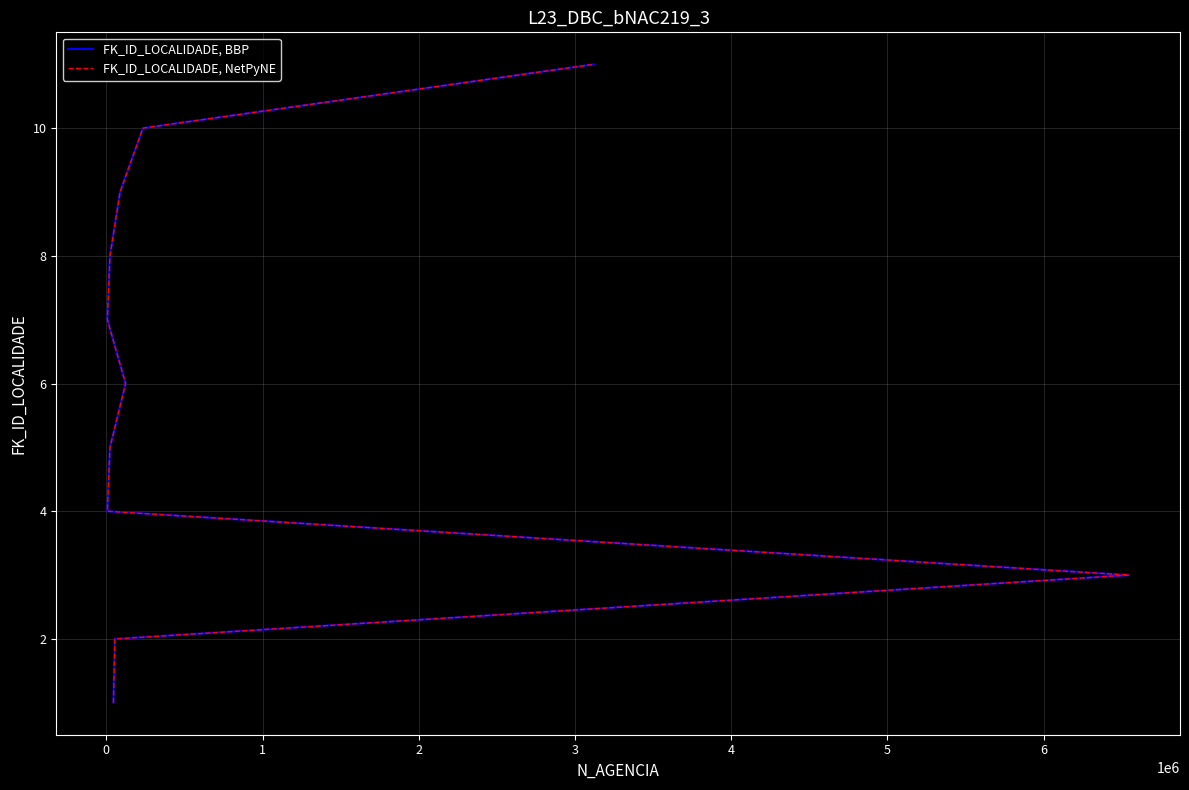

Does the chart have visible grid lines?

Yes